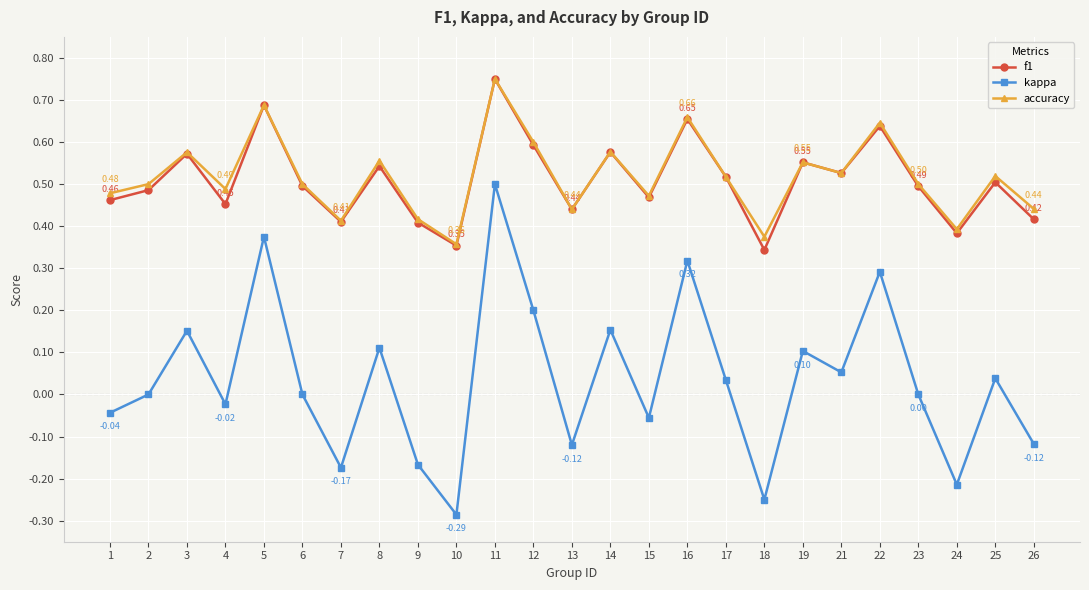

How many series are shown in this chart?

3